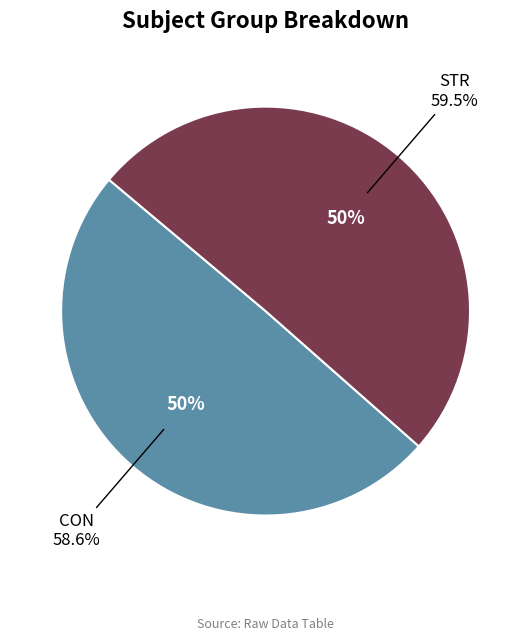

Which category has the biggest portion of the pie?

STR